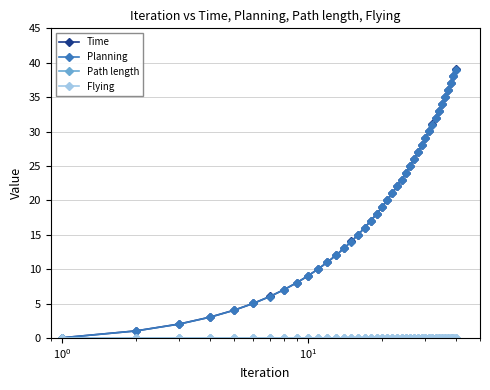

Is this an area chart (filled region under the line)?

No